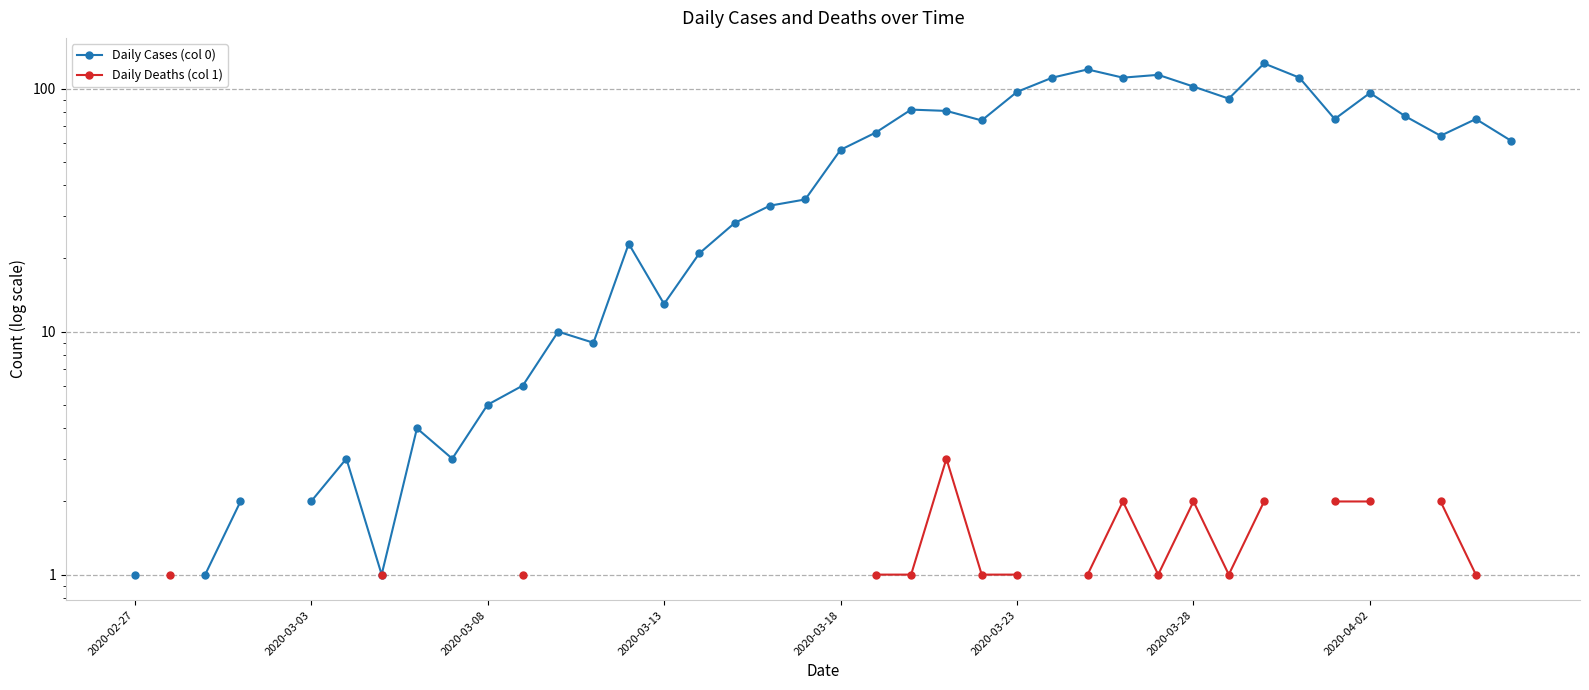

True or false: Daily Deaths (col 1) and Daily Cases (col 0) intersect in this chart.

False